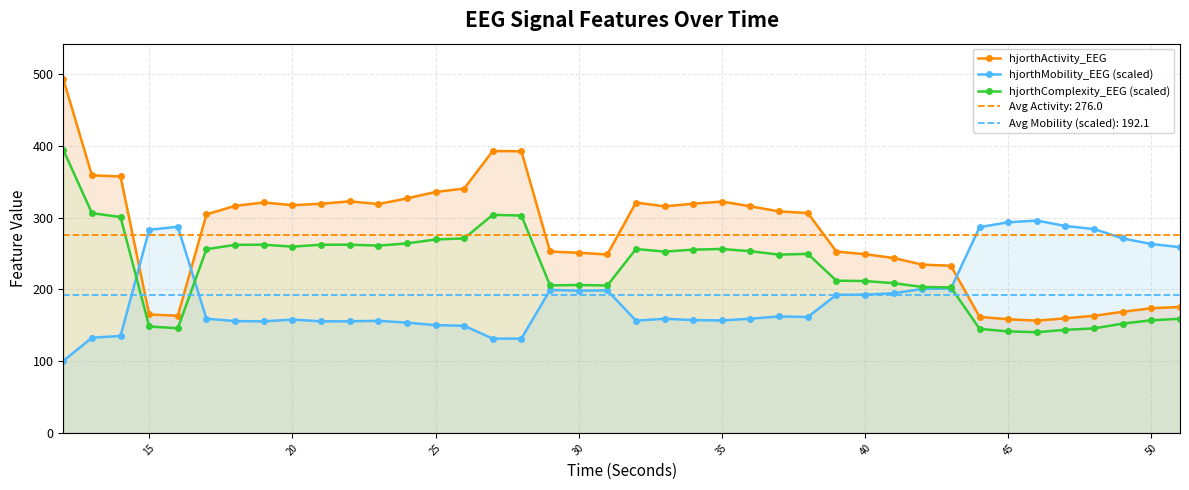

True or false: hjorthMobility_EEG (scaled) has more than 2 interior local peaks.

True